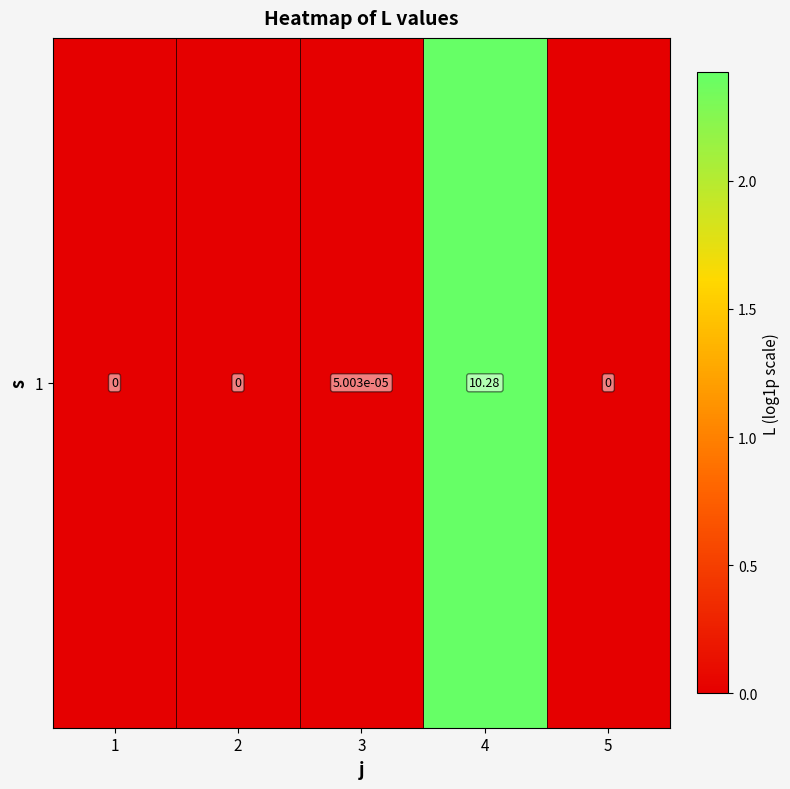

List the labels in order of value, smallest first.

1, 2, 5, 3, 4